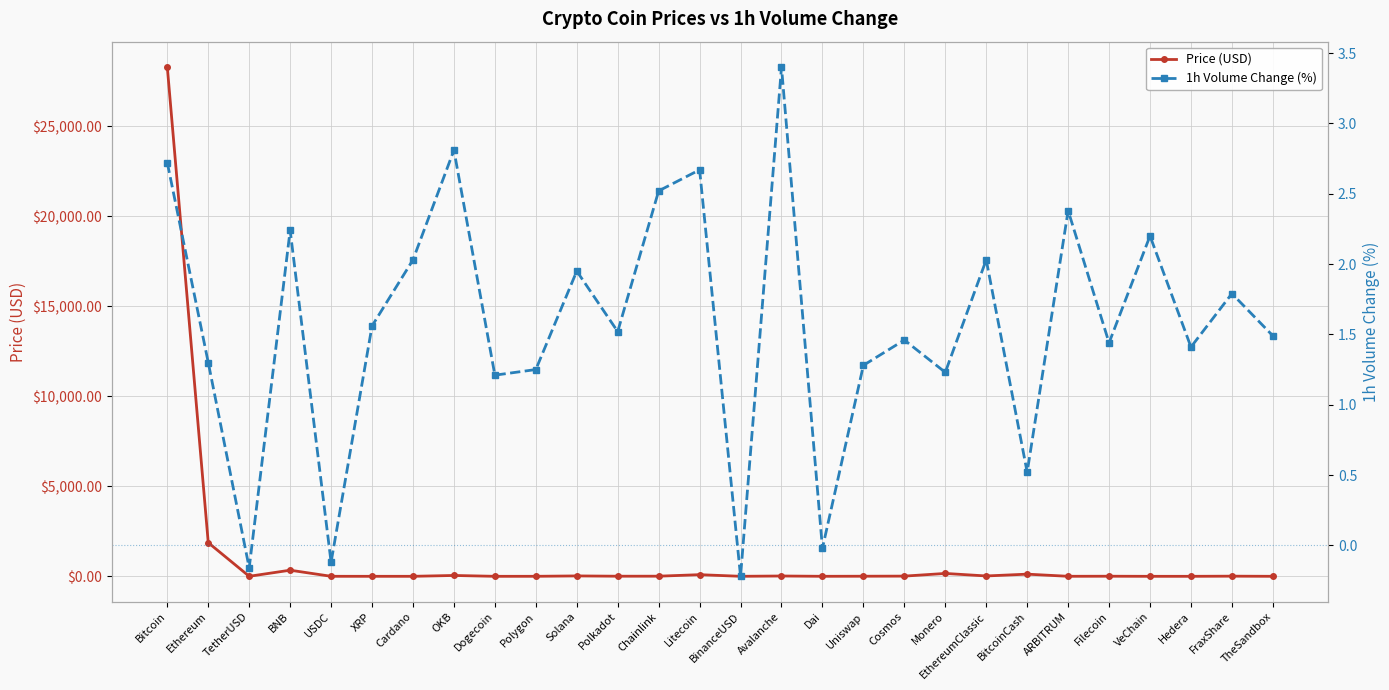

At which category is the sum across all series the highest?

Bitcoin